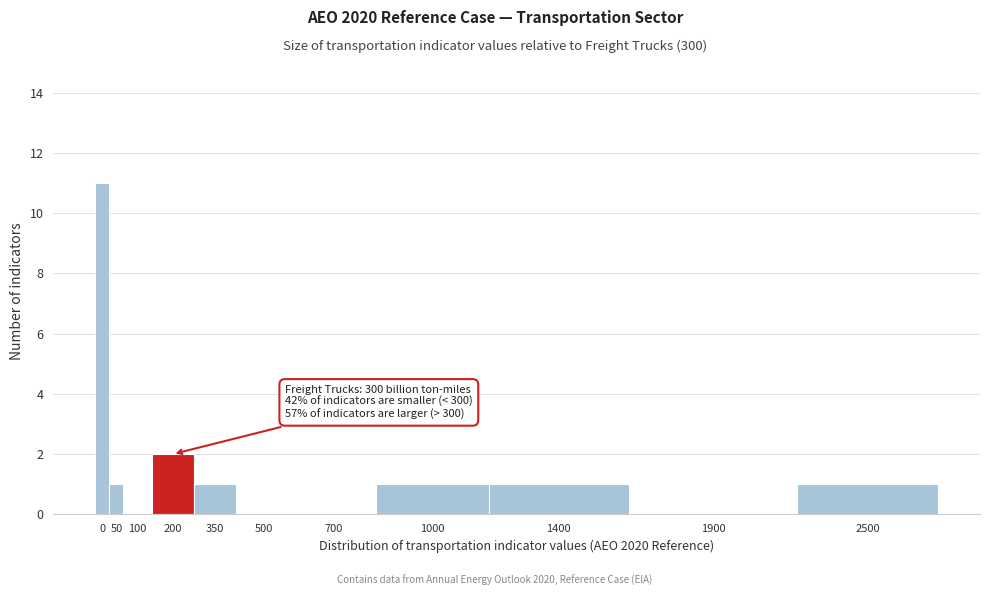

What is the change in value from 0 to 1000?

-10